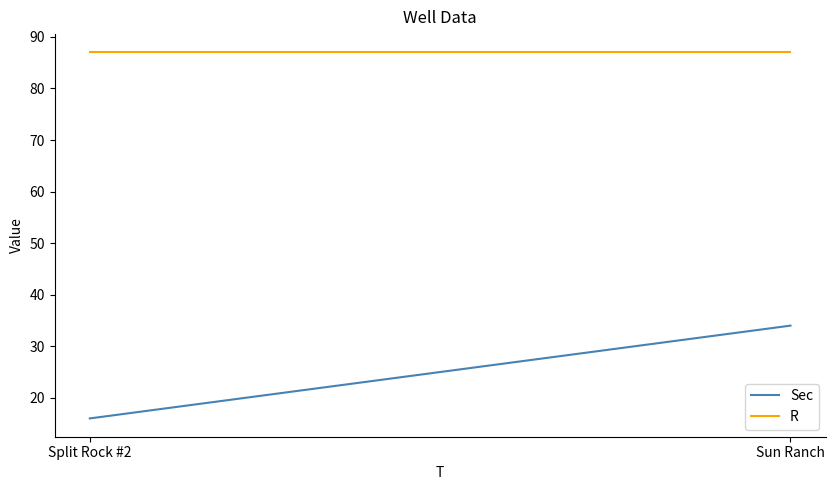

What are all the series names shown in the legend?

Sec, R